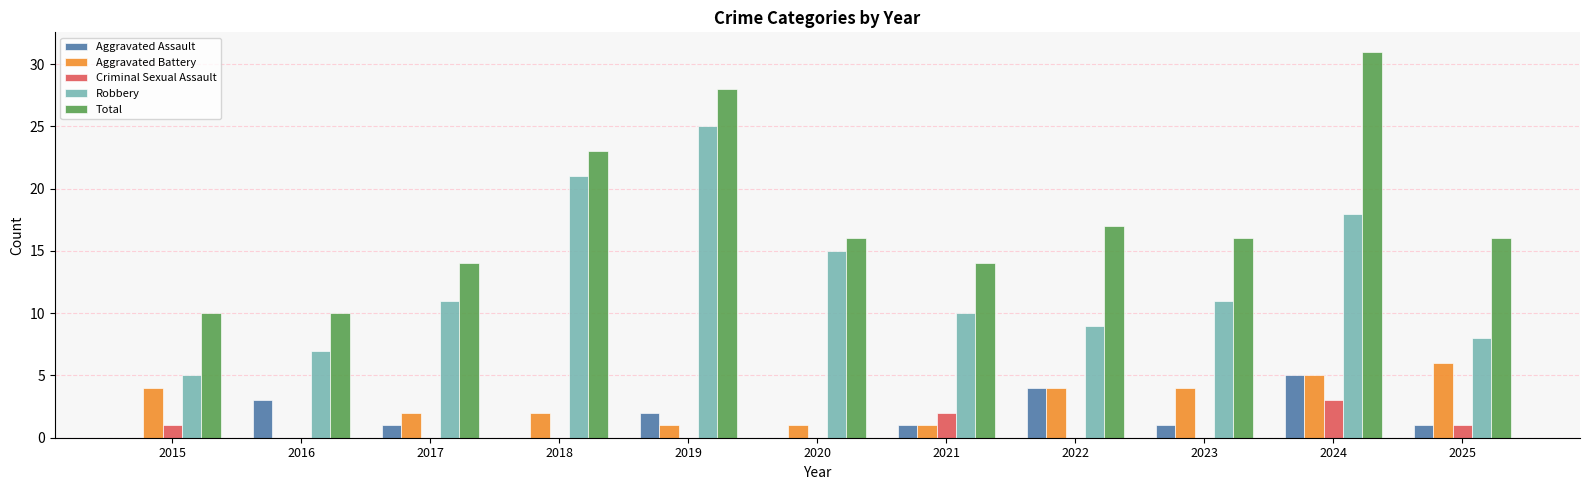

What are all the series names shown in the legend?

Aggravated Assault, Aggravated Battery, Criminal Sexual Assault, Robbery, Total